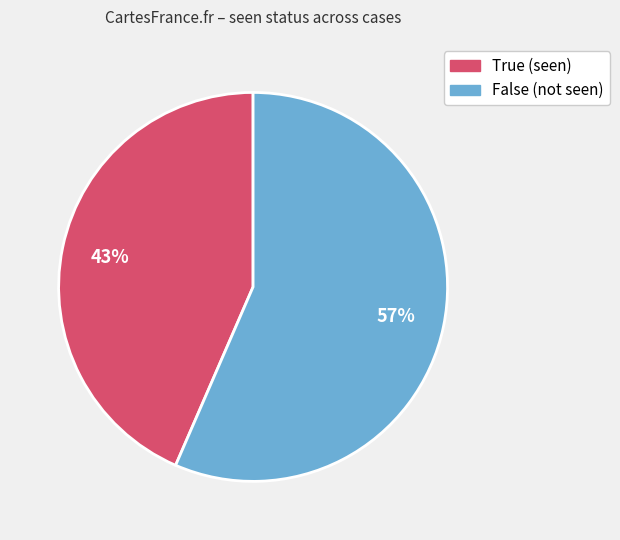

To the nearest percent, what portion does False represent?

57%